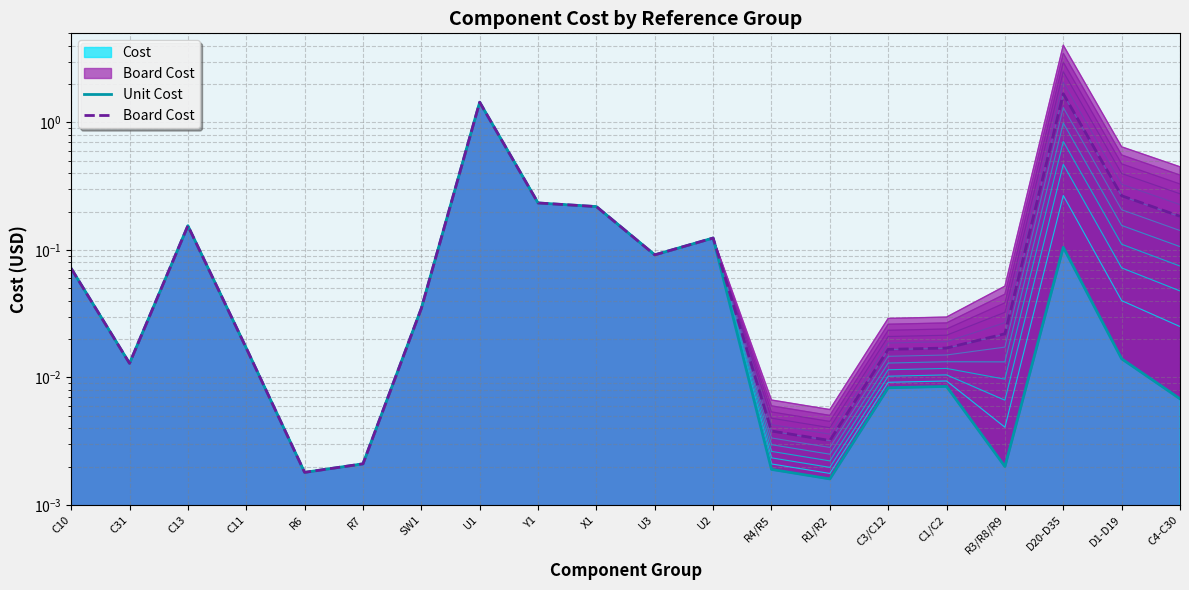

Does the chart display data point markers on the line(s)?

No